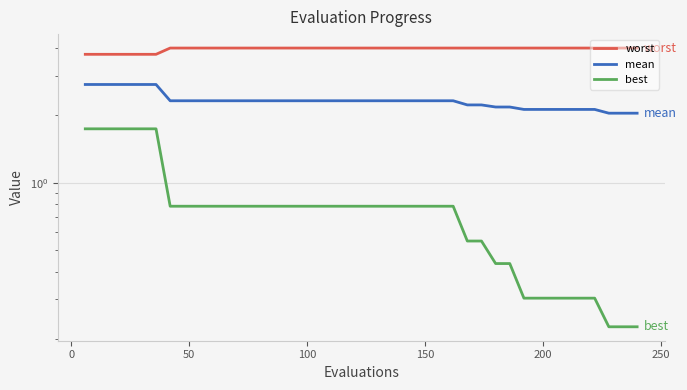

True or false: best and mean cross at least once.

False